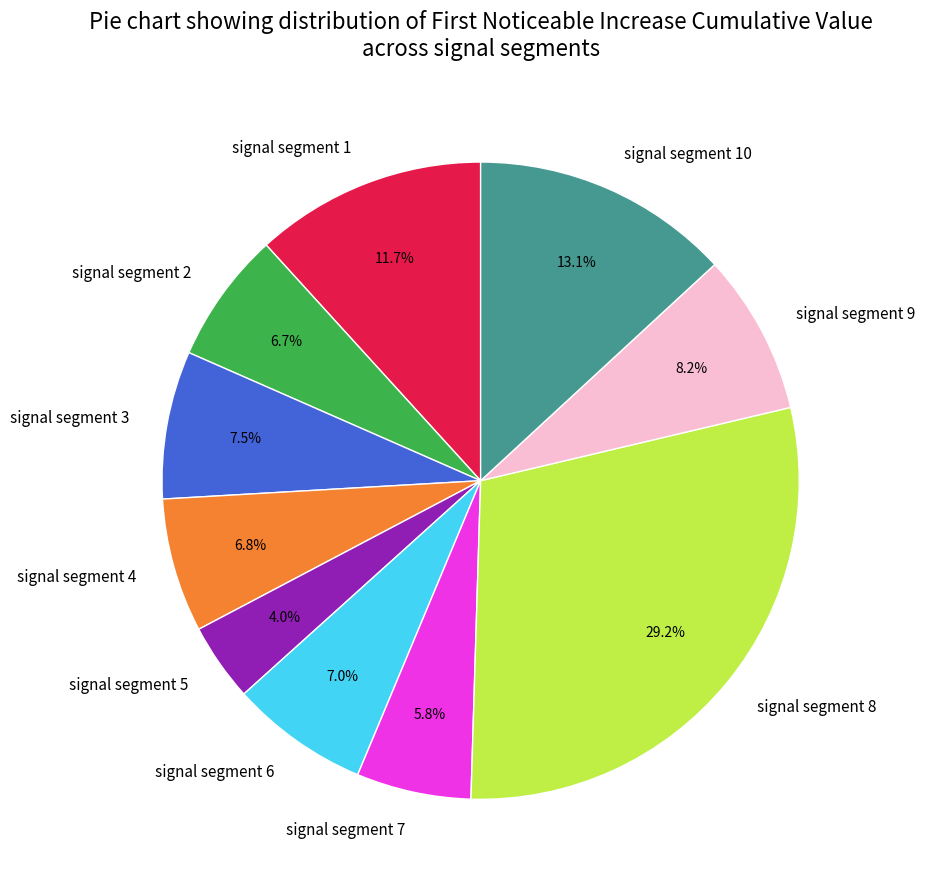

Combined, do signal segment 5 and signal segment 4 account for over 50%?

No